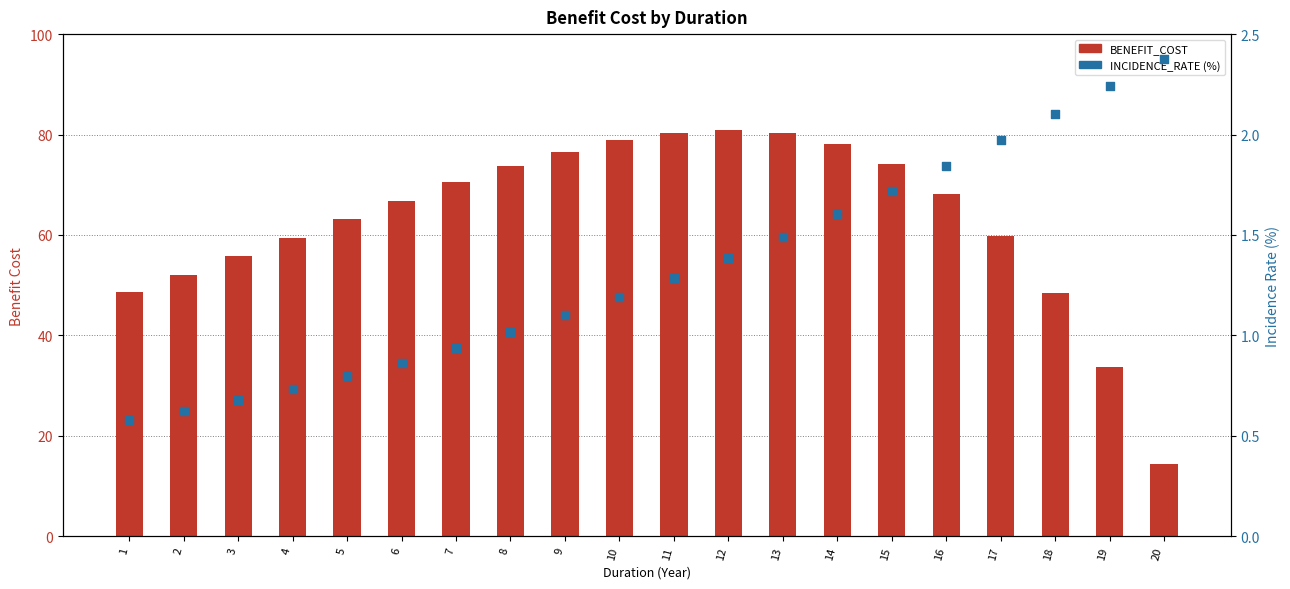

Which series contains the highest Y value?

BENEFIT_COST